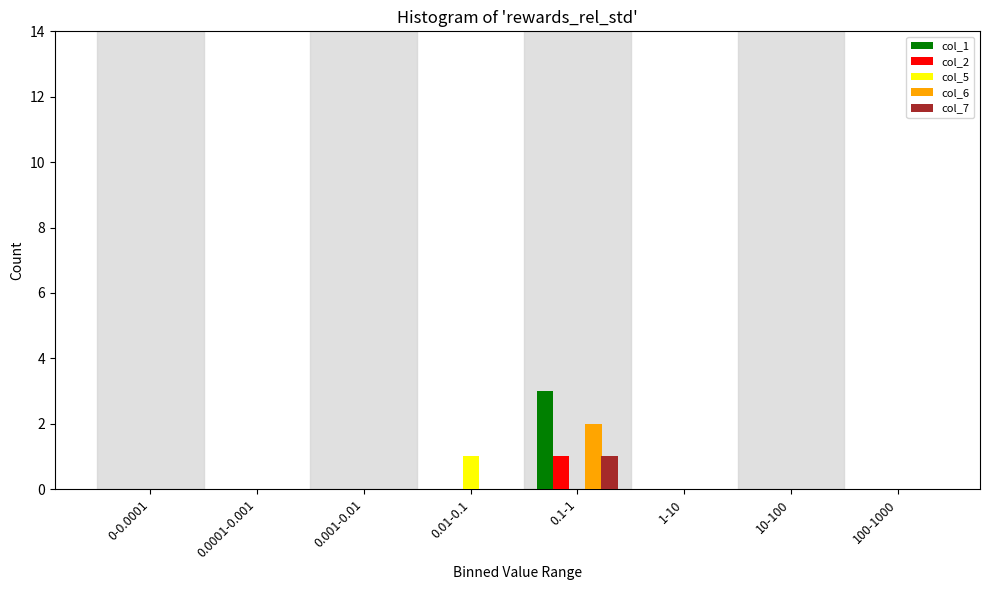

Between 0.001-0.01 and 0.1-1, which series saw the biggest shift?

col_1